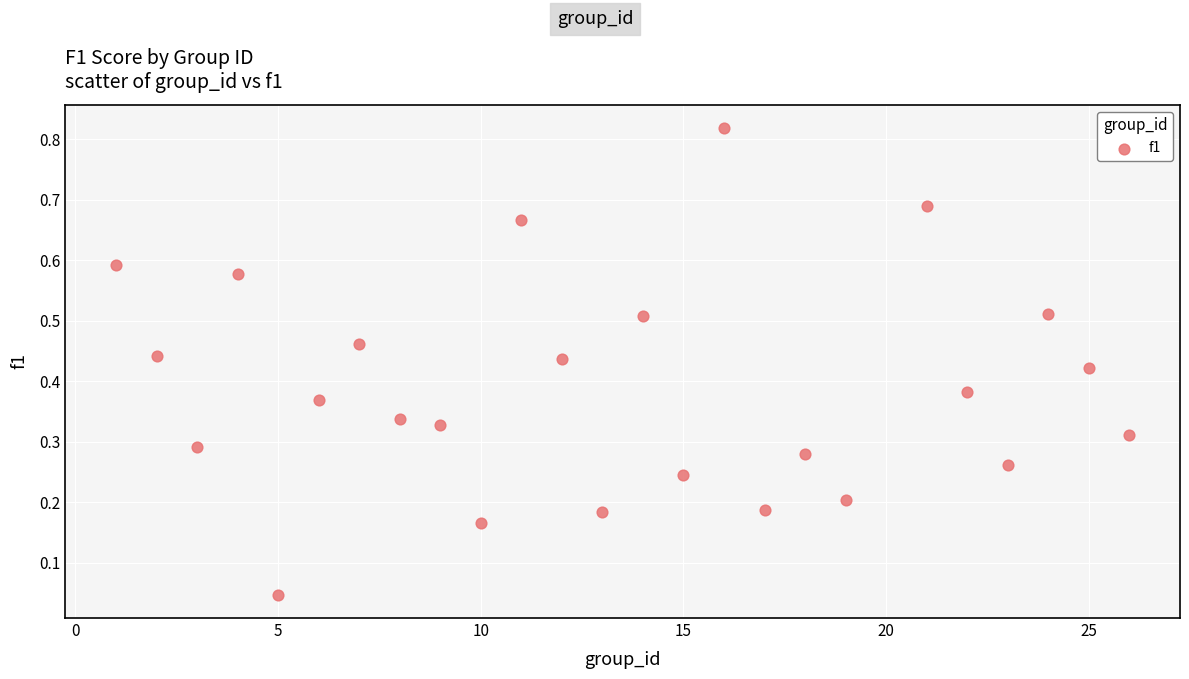

What is the range of X values (max minus min)?

25.0